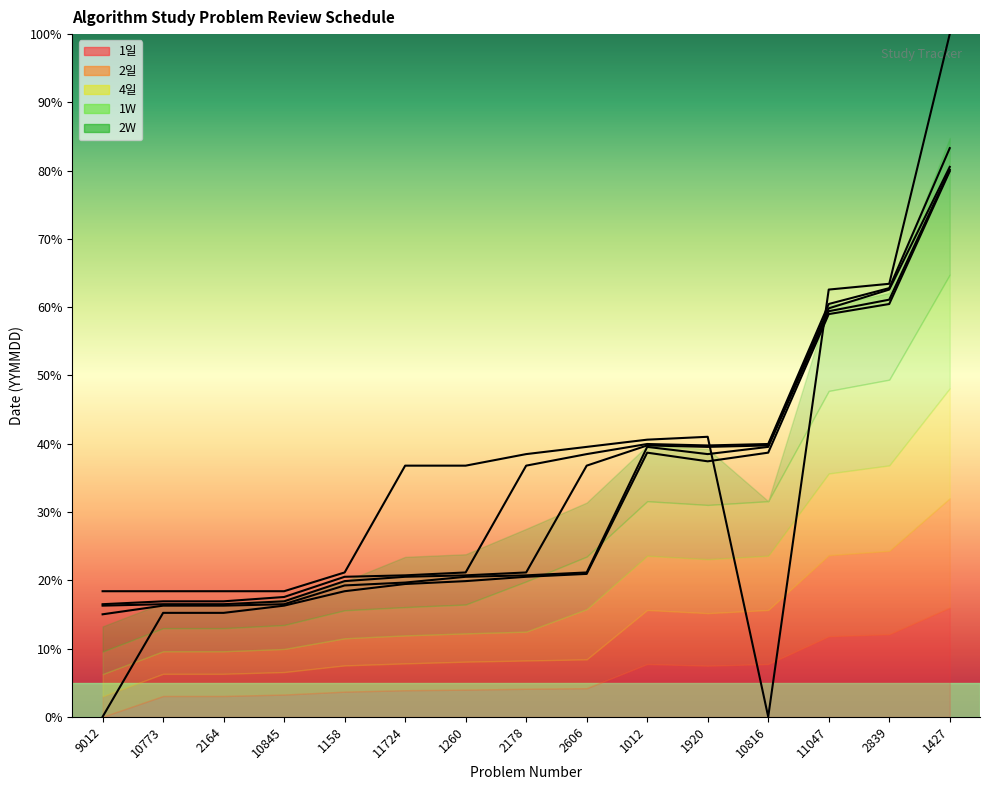

The value of 4일 at 10845 is 4.9. True or false?

False